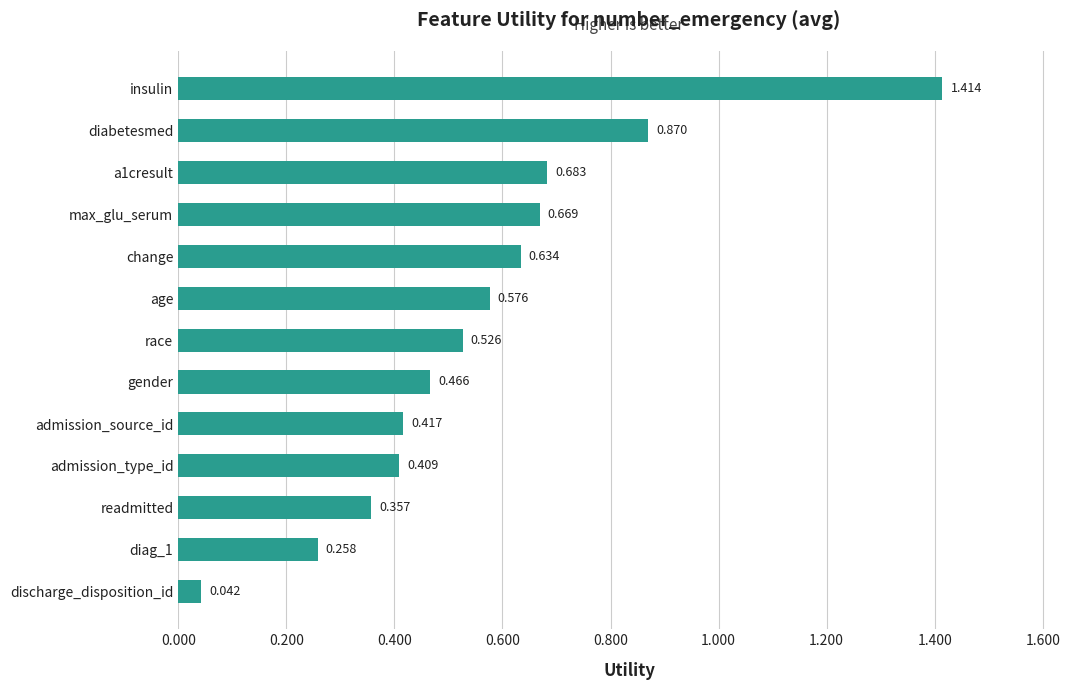

Does the chart contain any negative values?

No